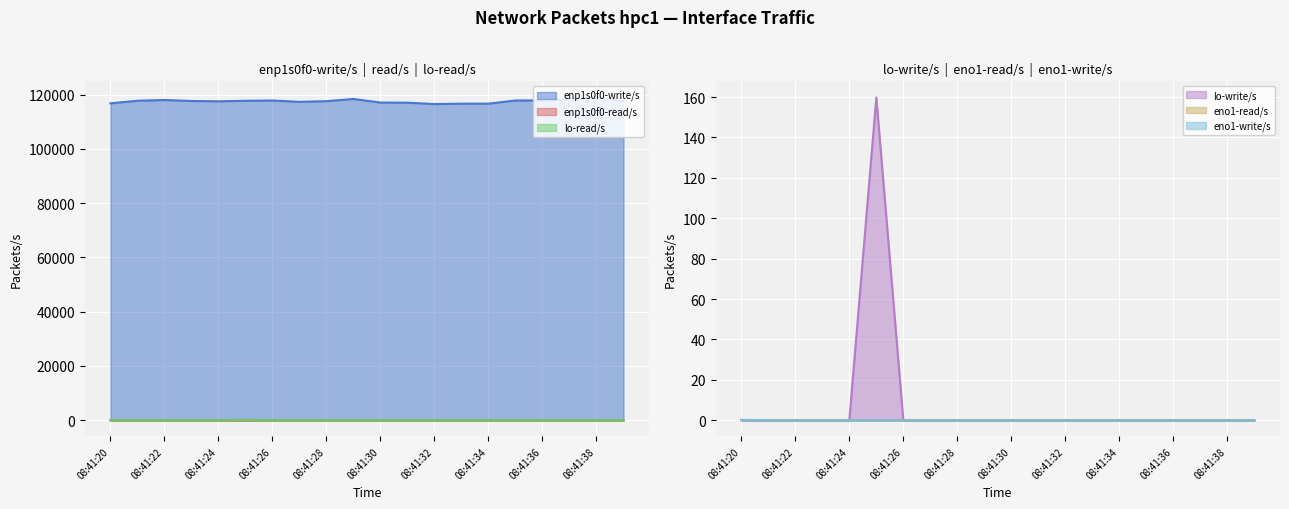

The value of enp1s0f0-read/s at 08:41:36 is 0.0. True or false?

True